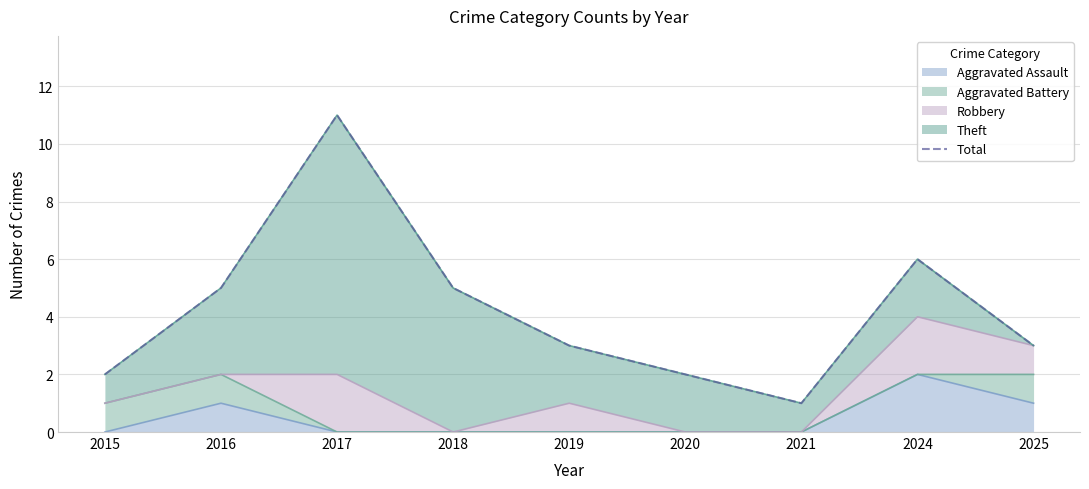

True or false: Aggravated Assault has a value of 1 at 2016.

True